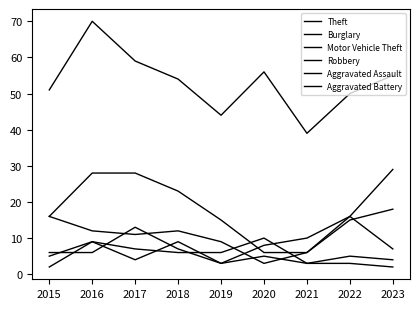

How many lines are shown in the chart?

6